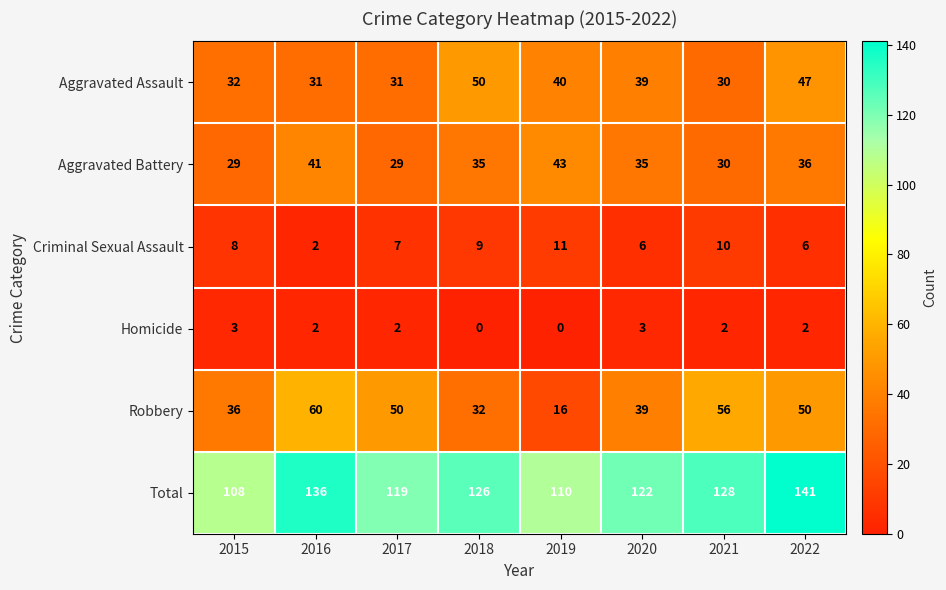

What is the maximum value for Aggravated Assault?

50